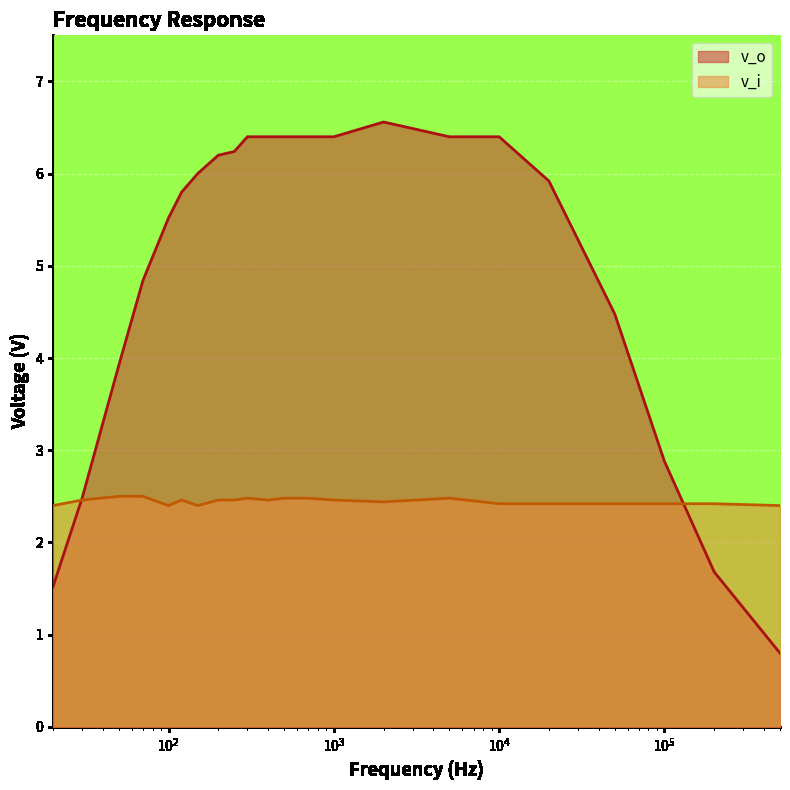

What value does the v_o series have at 20000?

5.9